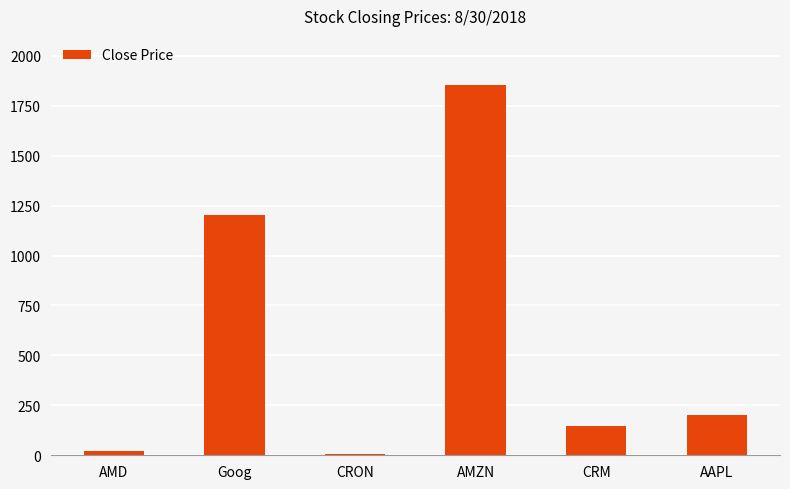

What is the maximum value shown in the chart?

1855.9